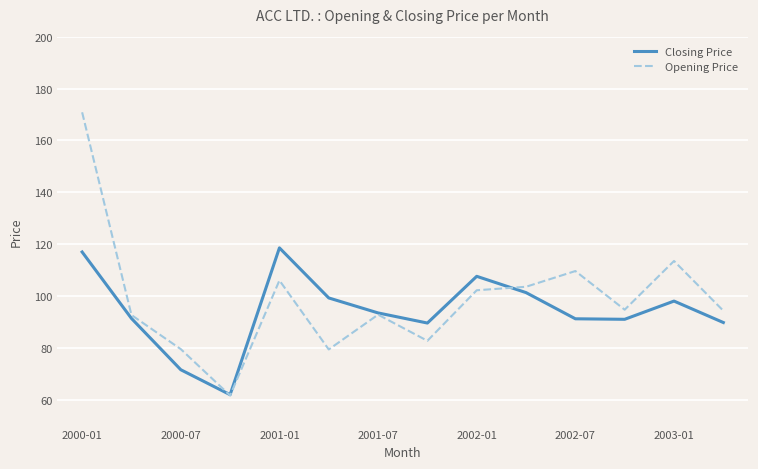

Which series has the largest total across all categories?

Opening Price